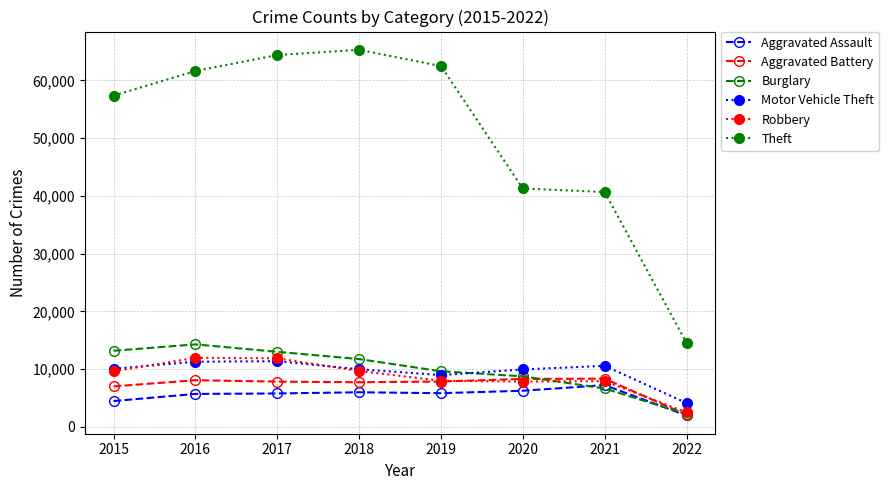

Which series has the largest total across all categories?

Theft